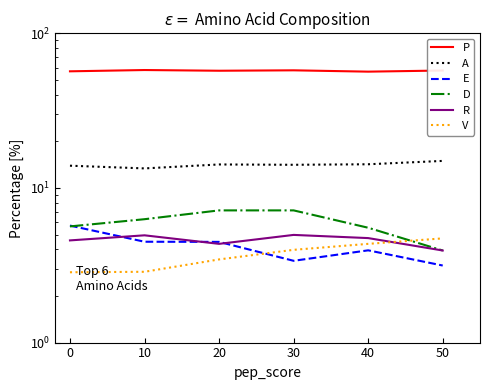

What is the value of the P point at the 4th from the left?

57.6